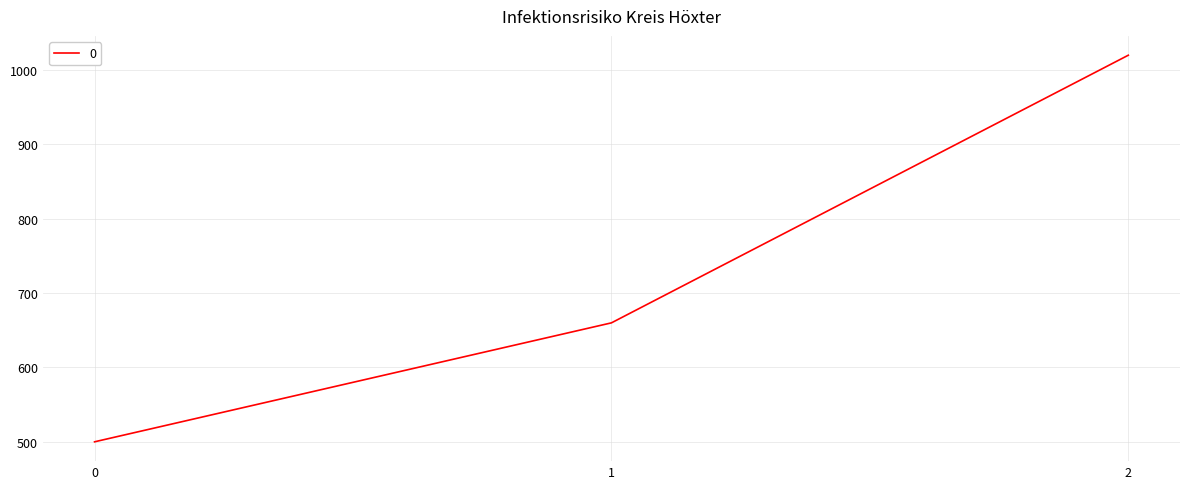

What is the sum of the values at 0 and 1?

1160